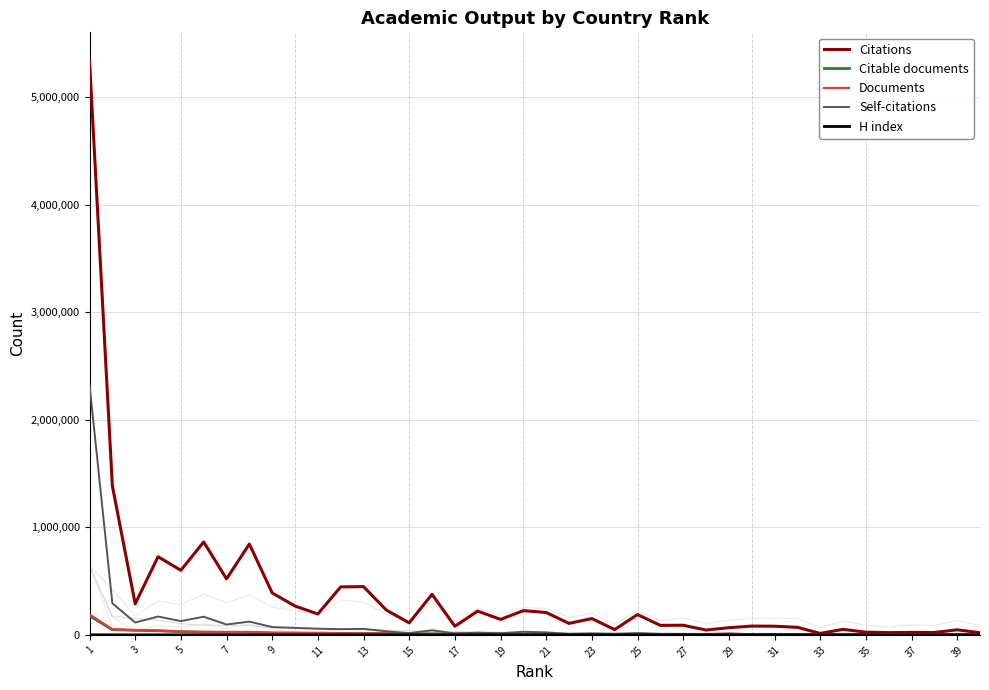

What is the difference between the H index values at 15 and 17?

86